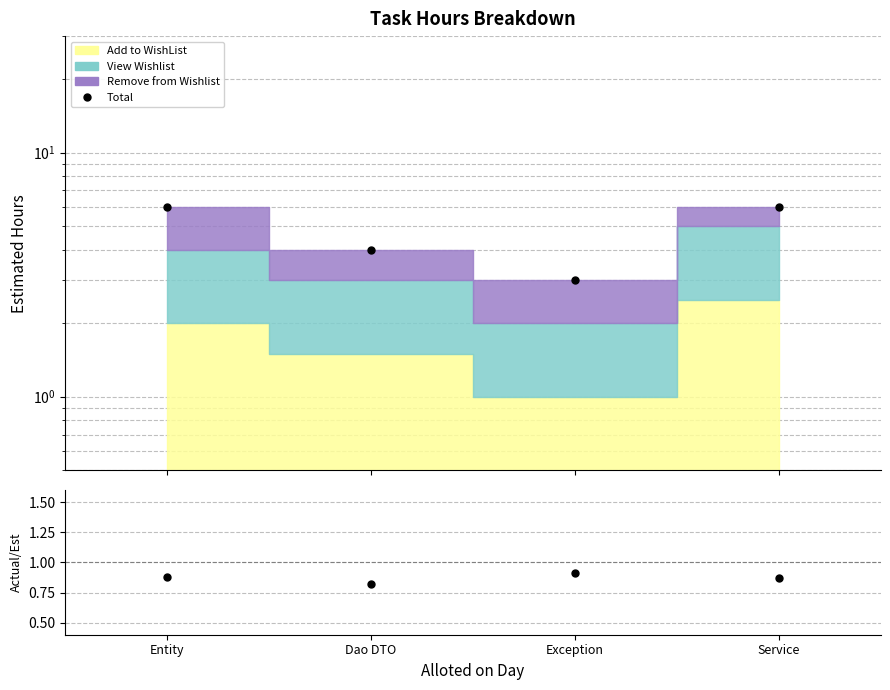

What is the value of the Total point at the 4th from the left?

6.0